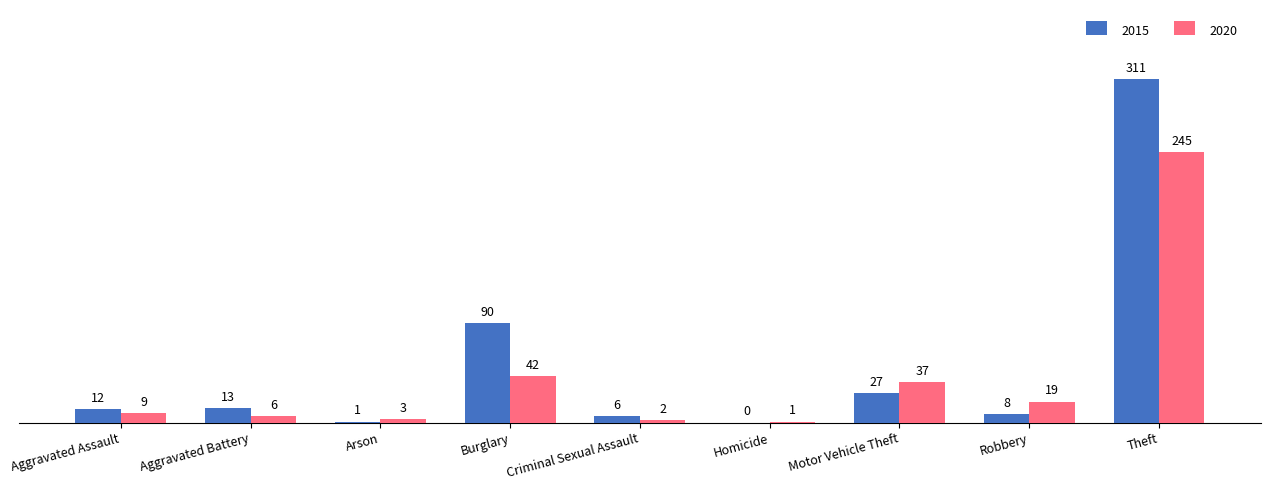

Which series changed the most between Criminal Sexual Assault and Robbery?

2020